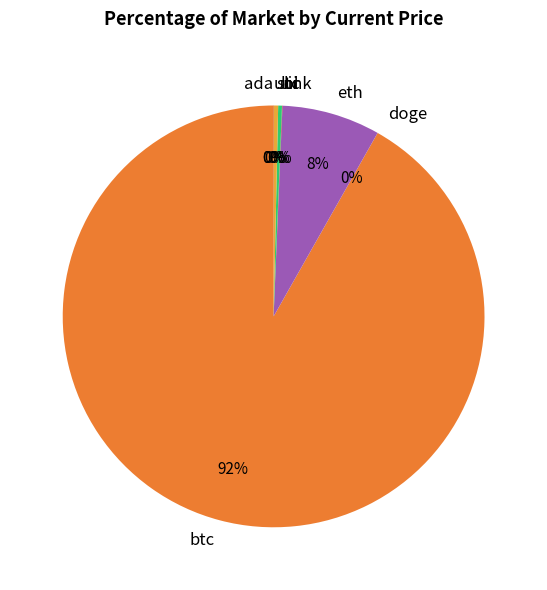

What is the ratio of the value at sol to the value at ltc?

1.1